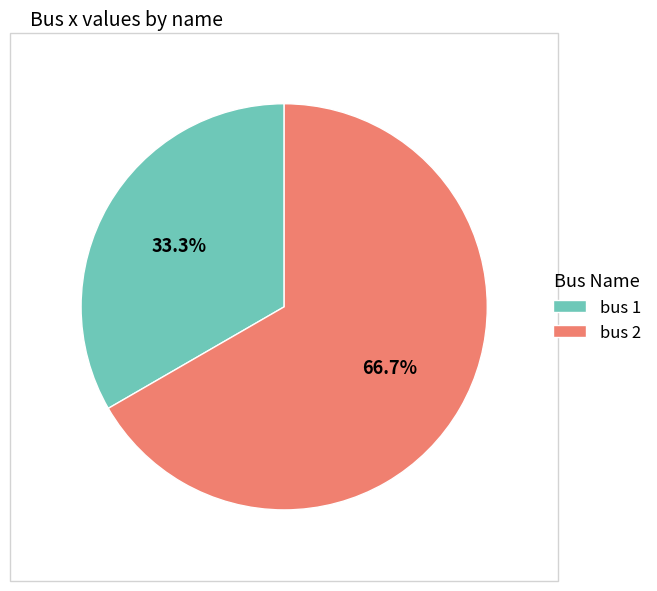

Does bus 1 represent more than half of the total?

No